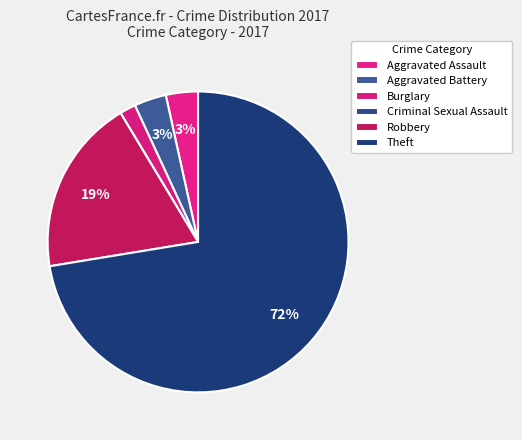

Count the number of slices in the pie.

6